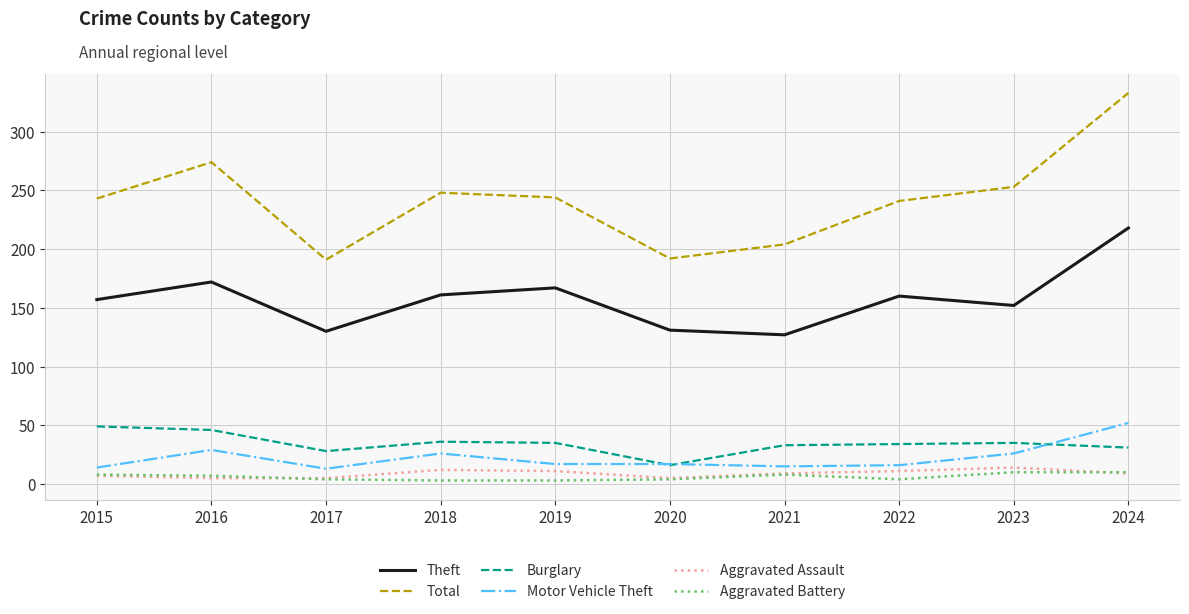

What is the minimum value for Total?

191